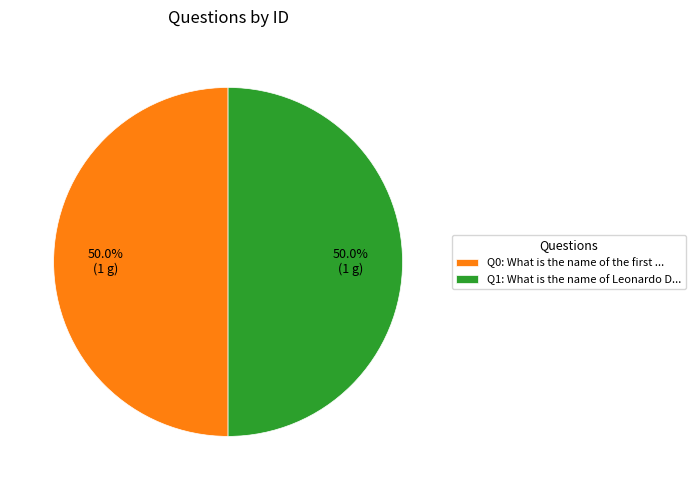

What percentage is NOT represented by Q1: What is the name of Leonardo D...?

50.0%